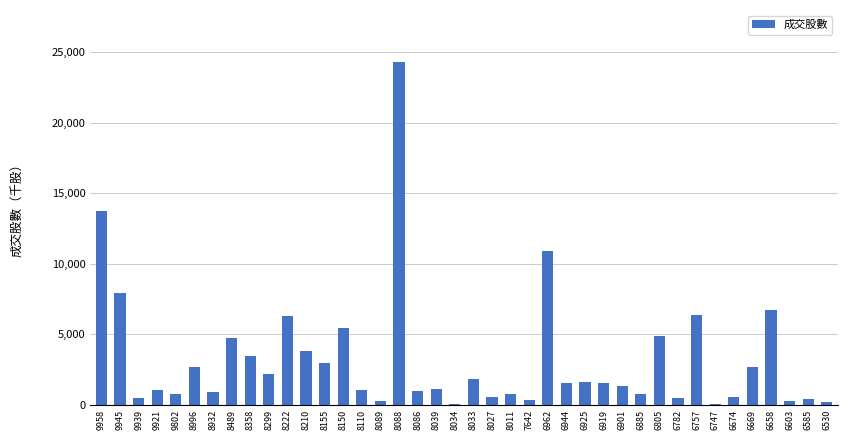

Which label corresponds to the largest value in the chart?

8088